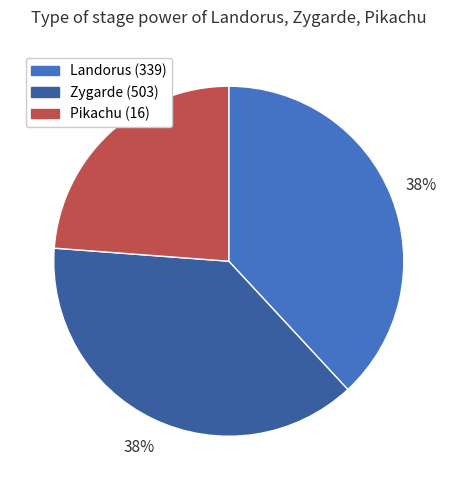

Which category has the smallest portion of the pie?

Pikachu (16)